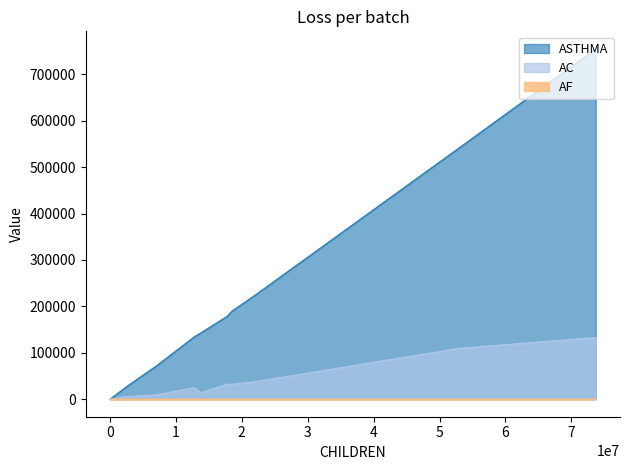

What is the sum of the AC values at 2614804 and 13763183?

19785.5